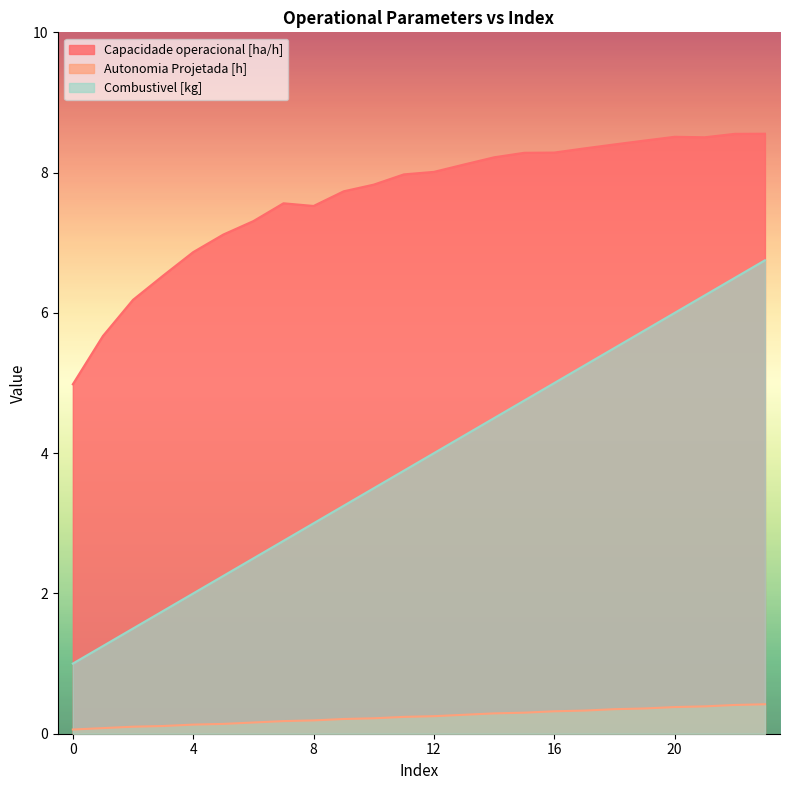

What value does the Autonomia Projetada [h] series have at 10?

0.2